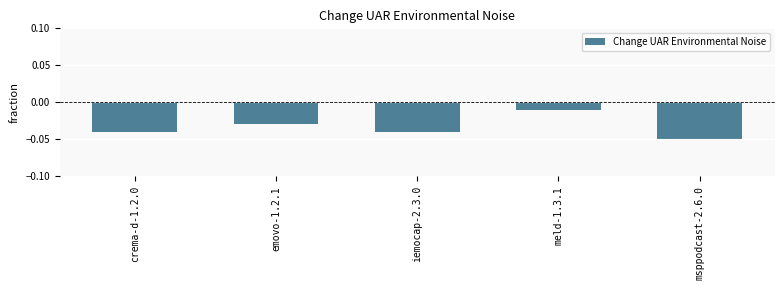

Which has a higher value, iemocap-2.3.0 or msppodcast-2.6.0?

iemocap-2.3.0